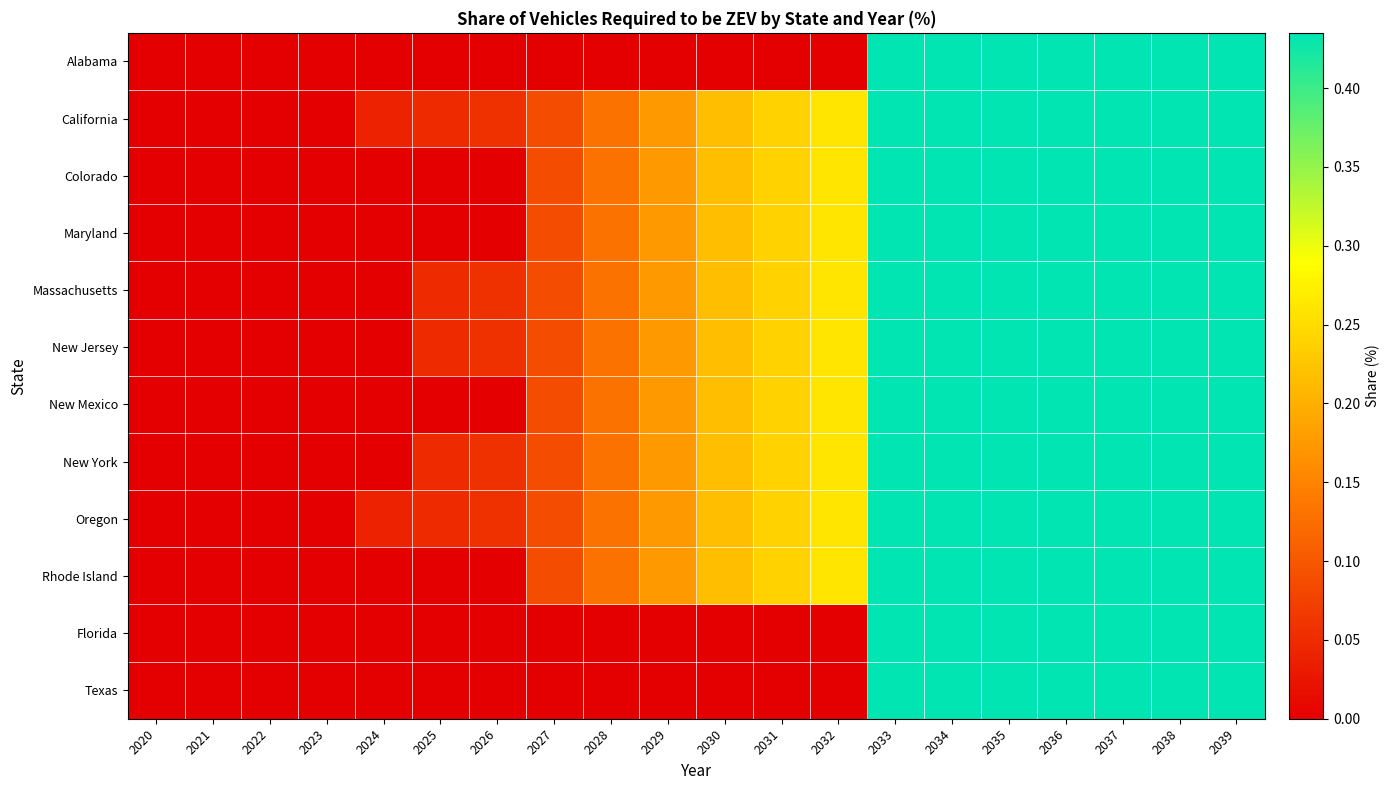

Reading left to right, list all the values displayed in this chart.

Alabama: 2020=0.0	2021=0.0	2022=0.0	2023=0.0	2024=0.0	2025=0.0	2026=0.0	2027=0.0	2028=0.0	2029=0.0	2030=0.0	2031=0.0	2032=0.0	2033=0.4	2034=0.4	2035=0.4	2036=0.4	2037=0.4	2038=0.4	2039=0.4
California: 2020=0.0	2021=0.0	2022=0.0	2023=0.0	2024=0.0	2025=0.0	2026=0.1	2027=0.1	2028=0.1	2029=0.2	2030=0.2	2031=0.2	2032=0.3	2033=0.4	2034=0.4	2035=0.4	2036=0.4	2037=0.4	2038=0.4	2039=0.4
Colorado: 2020=0.0	2021=0.0	2022=0.0	2023=0.0	2024=0.0	2025=0.0	2026=0.0	2027=0.1	2028=0.1	2029=0.2	2030=0.2	2031=0.2	2032=0.3	2033=0.4	2034=0.4	2035=0.4	2036=0.4	2037=0.4	2038=0.4	2039=0.4
Maryland: 2020=0.0	2021=0.0	2022=0.0	2023=0.0	2024=0.0	2025=0.0	2026=0.0	2027=0.1	2028=0.1	2029=0.2	2030=0.2	2031=0.2	2032=0.3	2033=0.4	2034=0.4	2035=0.4	2036=0.4	2037=0.4	2038=0.4	2039=0.4
Massachusetts: 2020=0.0	2021=0.0	2022=0.0	2023=0.0	2024=0.0	2025=0.0	2026=0.1	2027=0.1	2028=0.1	2029=0.2	2030=0.2	2031=0.2	2032=0.3	2033=0.4	2034=0.4	2035=0.4	2036=0.4	2037=0.4	2038=0.4	2039=0.4
New Jersey: 2020=0.0	2021=0.0	2022=0.0	2023=0.0	2024=0.0	2025=0.0	2026=0.1	2027=0.1	2028=0.1	2029=0.2	2030=0.2	2031=0.2	2032=0.3	2033=0.4	2034=0.4	2035=0.4	2036=0.4	2037=0.4	2038=0.4	2039=0.4
New Mexico: 2020=0.0	2021=0.0	2022=0.0	2023=0.0	2024=0.0	2025=0.0	2026=0.0	2027=0.1	2028=0.1	2029=0.2	2030=0.2	2031=0.2	2032=0.3	2033=0.4	2034=0.4	2035=0.4	2036=0.4	2037=0.4	2038=0.4	2039=0.4
New York: 2020=0.0	2021=0.0	2022=0.0	2023=0.0	2024=0.0	2025=0.0	2026=0.1	2027=0.1	2028=0.1	2029=0.2	2030=0.2	2031=0.2	2032=0.3	2033=0.4	2034=0.4	2035=0.4	2036=0.4	2037=0.4	2038=0.4	2039=0.4
Oregon: 2020=0.0	2021=0.0	2022=0.0	2023=0.0	2024=0.0	2025=0.0	2026=0.1	2027=0.1	2028=0.1	2029=0.2	2030=0.2	2031=0.2	2032=0.3	2033=0.4	2034=0.4	2035=0.4	2036=0.4	2037=0.4	2038=0.4	2039=0.4
Rhode Island: 2020=0.0	2021=0.0	2022=0.0	2023=0.0	2024=0.0	2025=0.0	2026=0.0	2027=0.1	2028=0.1	2029=0.2	2030=0.2	2031=0.2	2032=0.3	2033=0.4	2034=0.4	2035=0.4	2036=0.4	2037=0.4	2038=0.4	2039=0.4
Florida: 2020=0.0	2021=0.0	2022=0.0	2023=0.0	2024=0.0	2025=0.0	2026=0.0	2027=0.0	2028=0.0	2029=0.0	2030=0.0	2031=0.0	2032=0.0	2033=0.4	2034=0.4	2035=0.4	2036=0.4	2037=0.4	2038=0.4	2039=0.4
Texas: 2020=0.0	2021=0.0	2022=0.0	2023=0.0	2024=0.0	2025=0.0	2026=0.0	2027=0.0	2028=0.0	2029=0.0	2030=0.0	2031=0.0	2032=0.0	2033=0.4	2034=0.4	2035=0.4	2036=0.4	2037=0.4	2038=0.4	2039=0.4